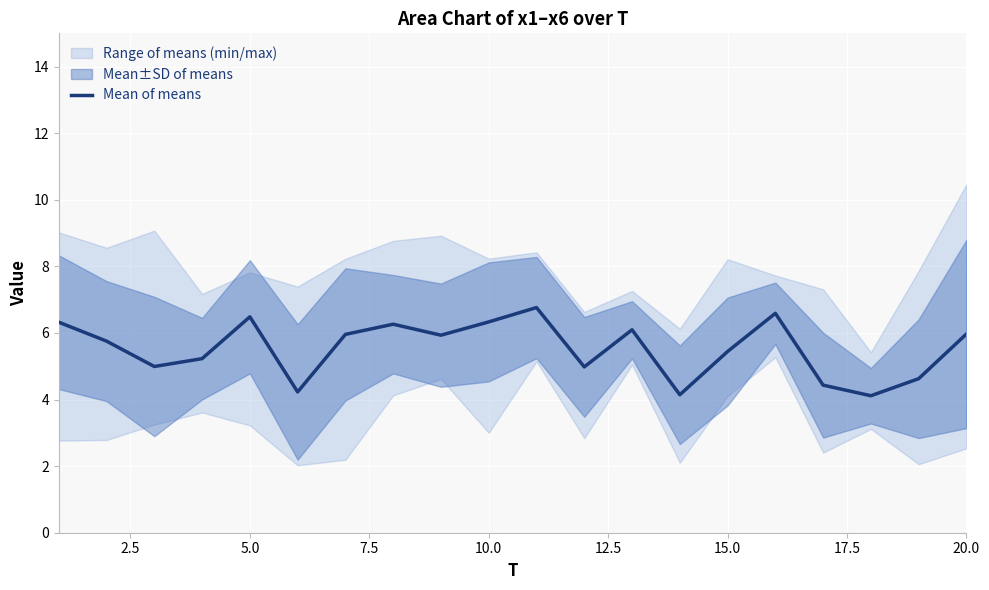

How many data points are less than 5?

7